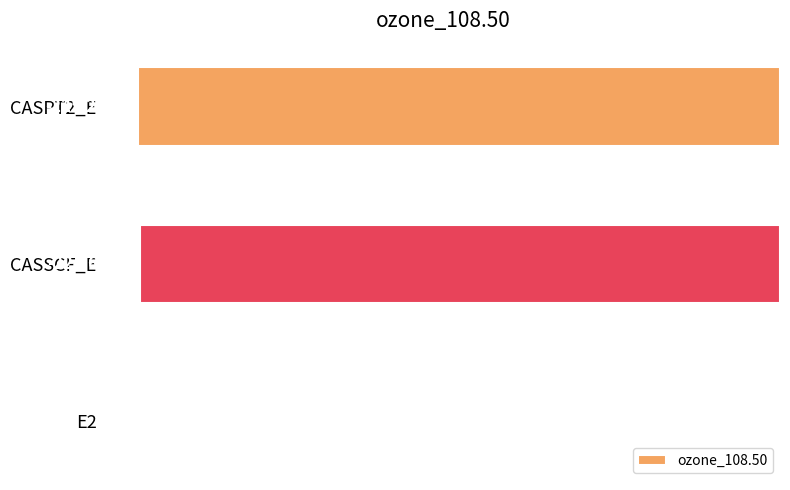

Does the chart contain stacked bars?

No